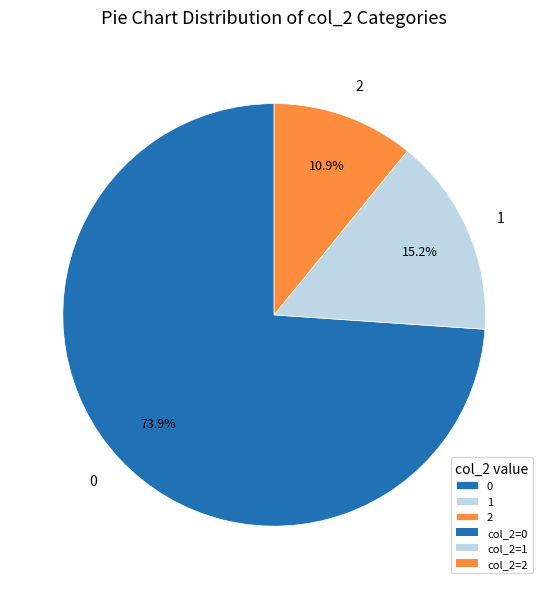

Rank the categories by value from lowest to highest.

2, 1, 0